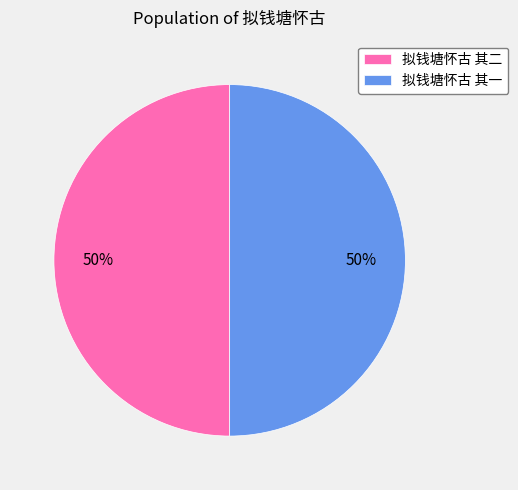

To the nearest percent, what is the combined percentage of 拟钱塘怀古 其一 and 拟钱塘怀古 其二?

100%